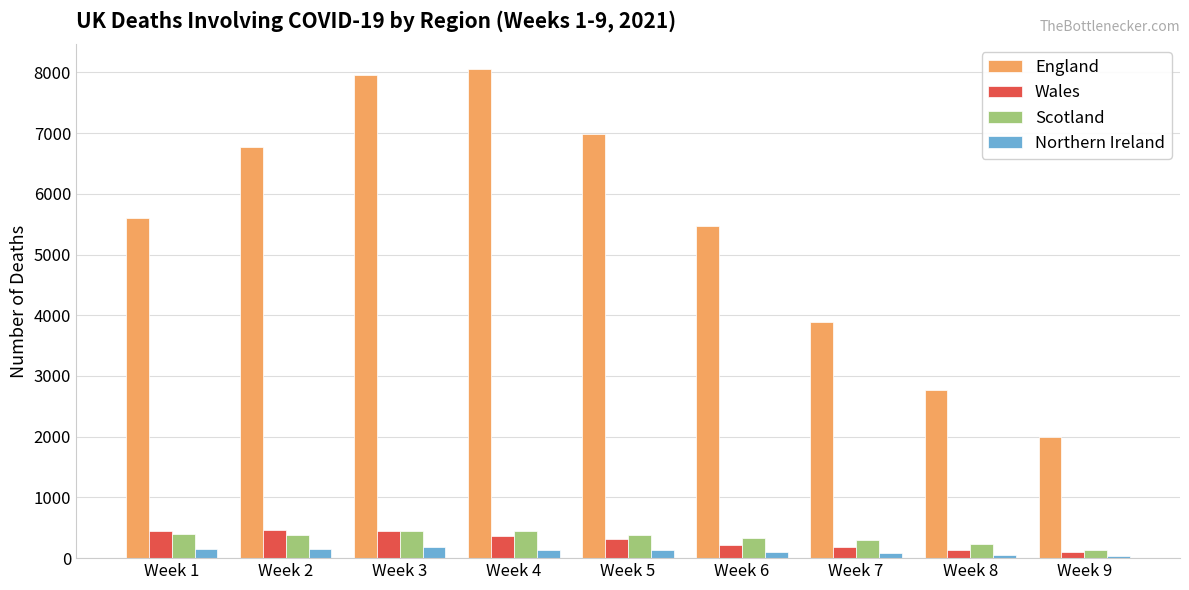

Is it true that Scotland equals 443 at Week 4?

True